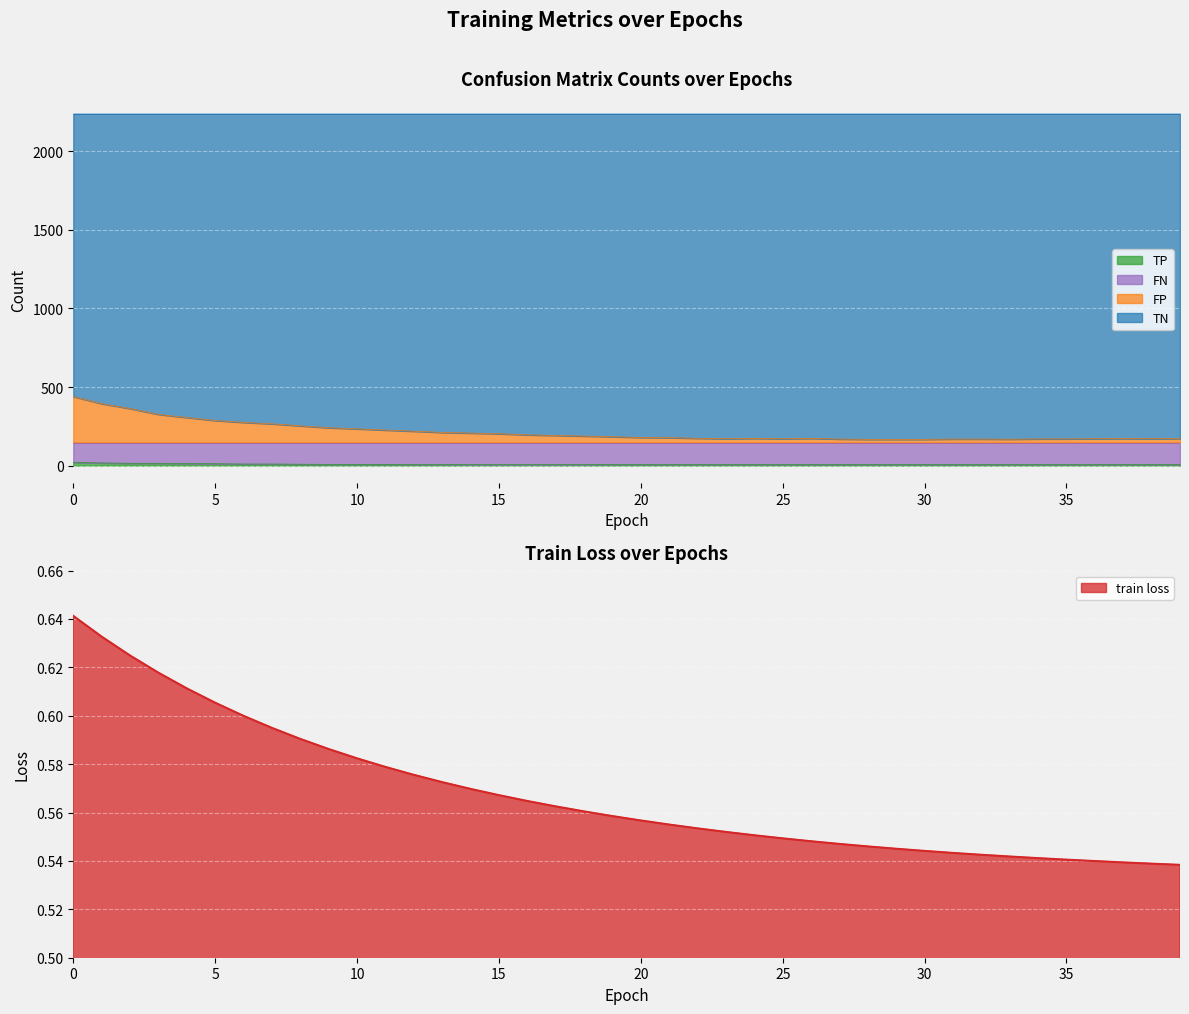

Which has a higher value, 38 or 4?

4